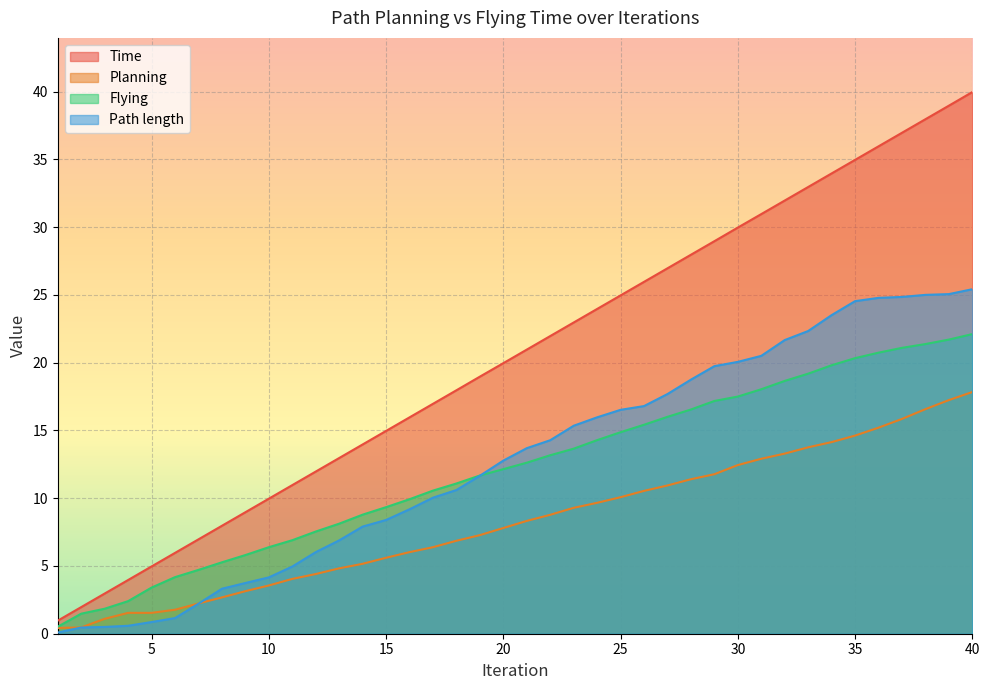

At how many categories does at least one series exceed 2?

38